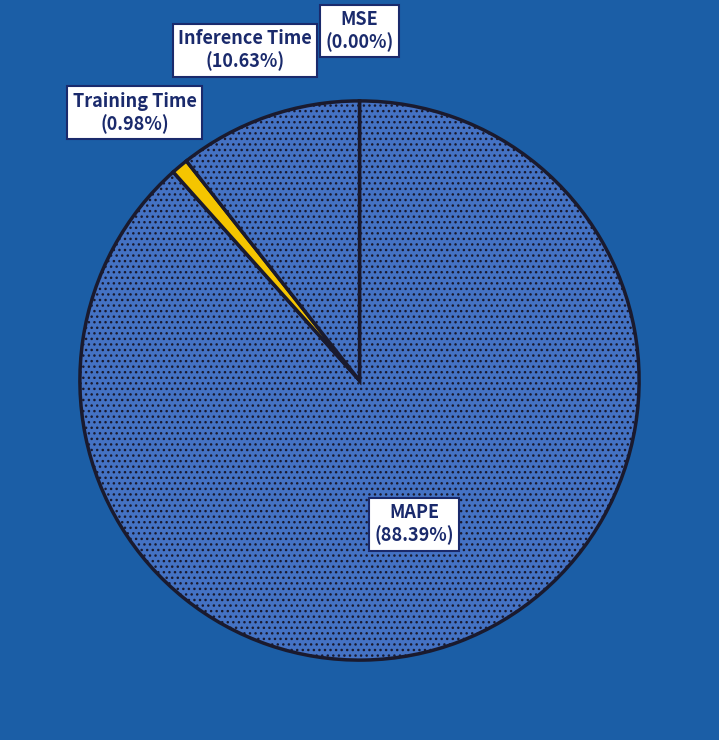

Which category has the biggest portion of the pie?

MAPE